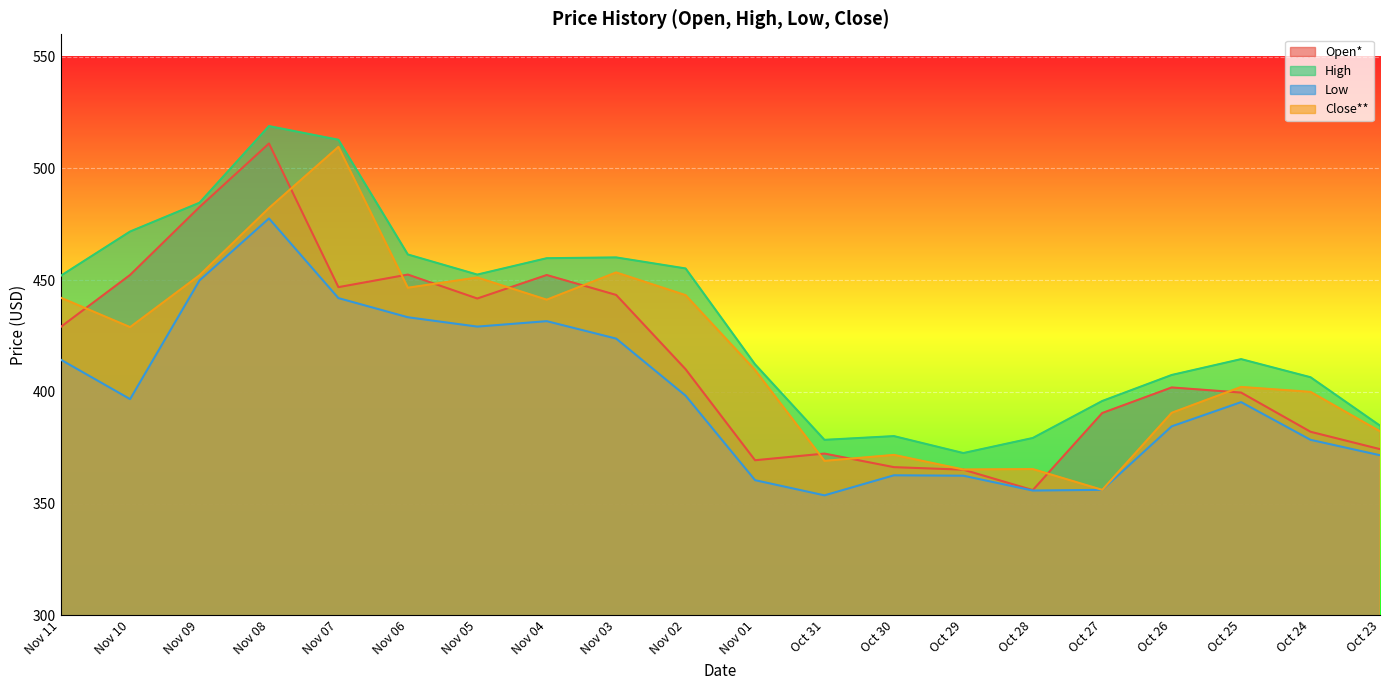

Is it true that High equals 229.3 at Oct 24?

False